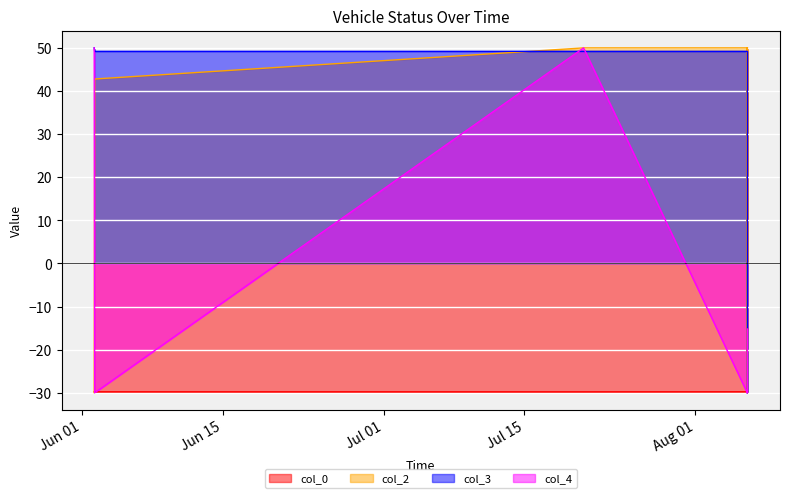

What is the label of the 9th point from the right?

2021-07-20 20:58:51